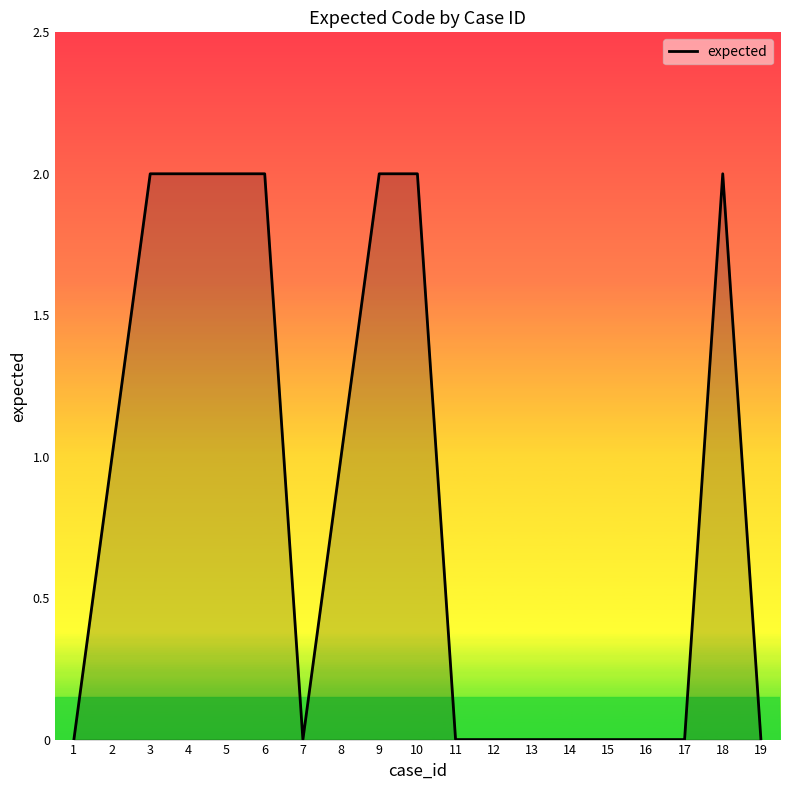

Approximately how many times larger is the value at 4 compared to 6?

1.0